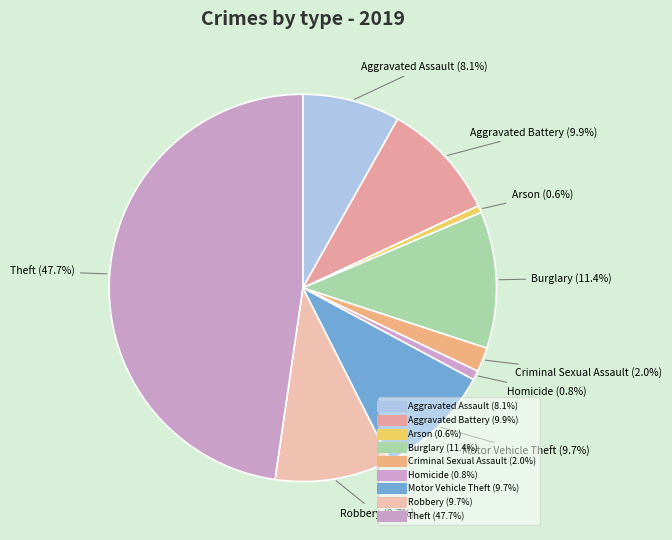

How many slices are in this pie chart?

9